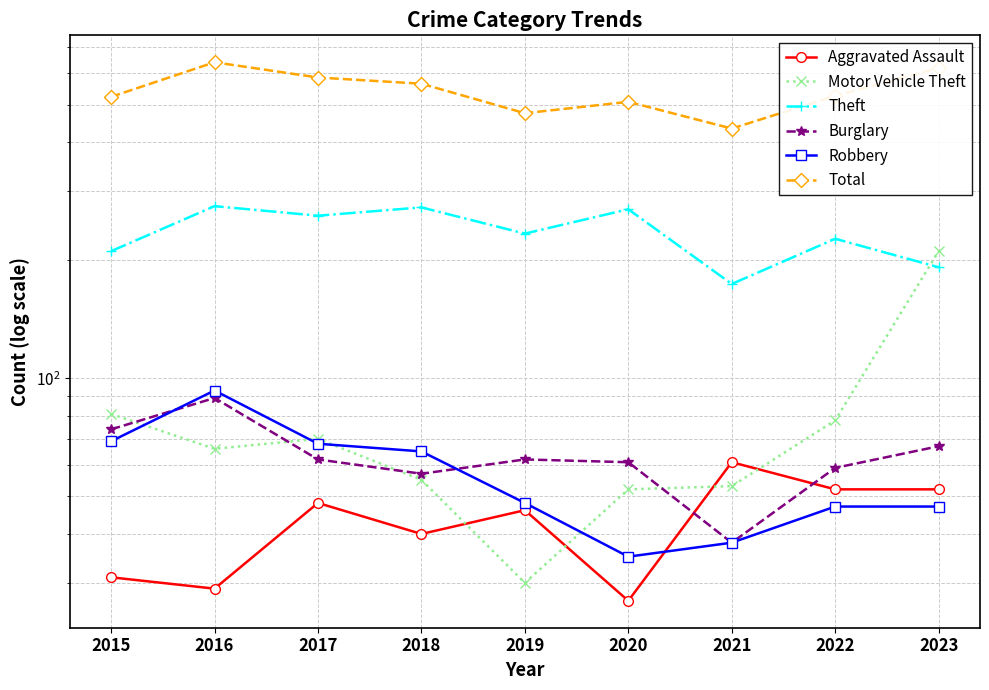

Does the chart have visible grid lines?

Yes